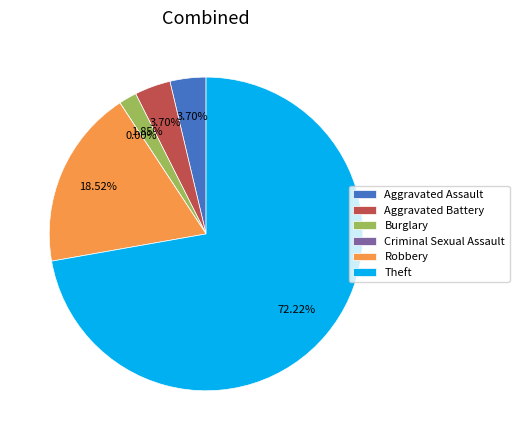

To the nearest percent, what is the difference between the largest and smallest slice percentages?

72%